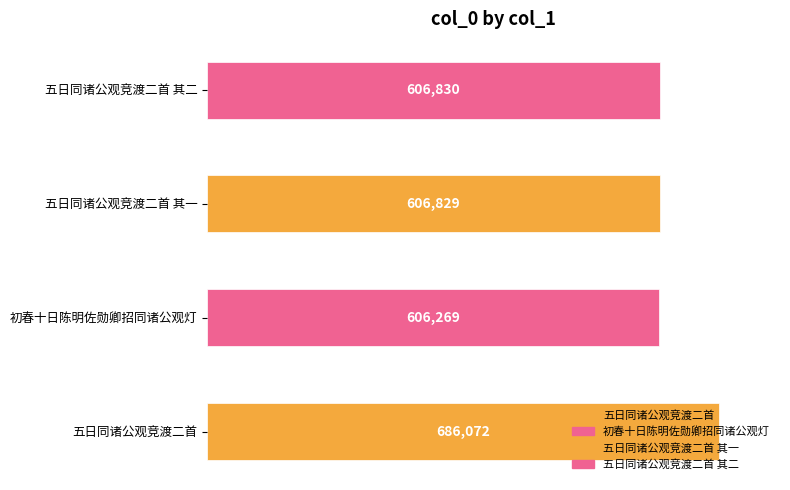

Reading left to right, list all the values displayed in this chart.

五日同诸公观竞渡二首=686072	初春十日陈明佐勋卿招同诸公观灯=606269	五日同诸公观竞渡二首 其一=606829	五日同诸公观竞渡二首 其二=606830